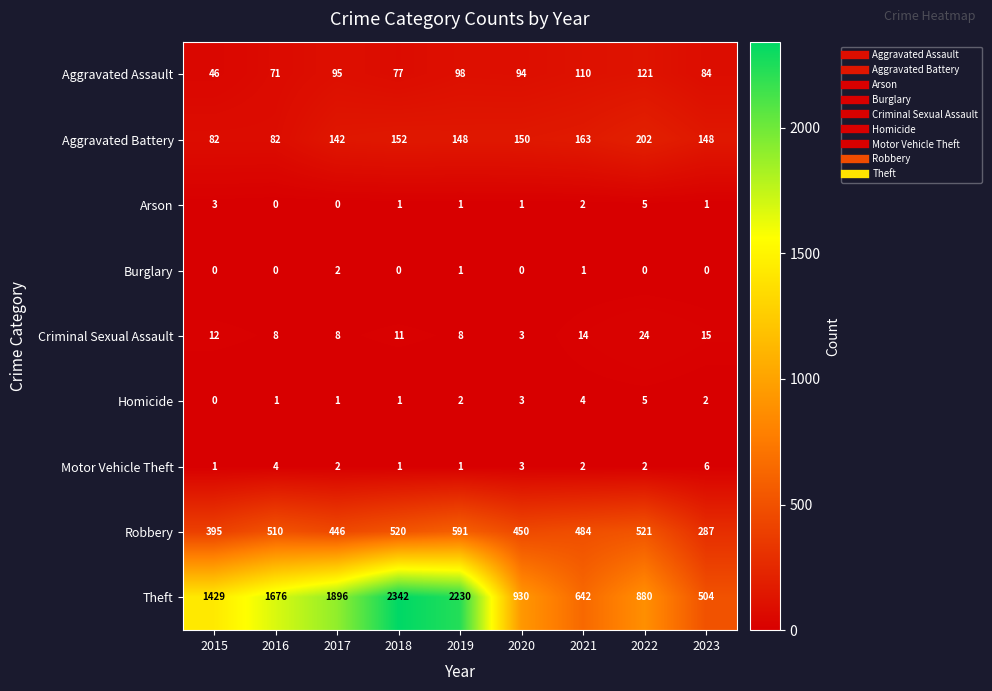

Which series has the largest total across all categories?

Theft